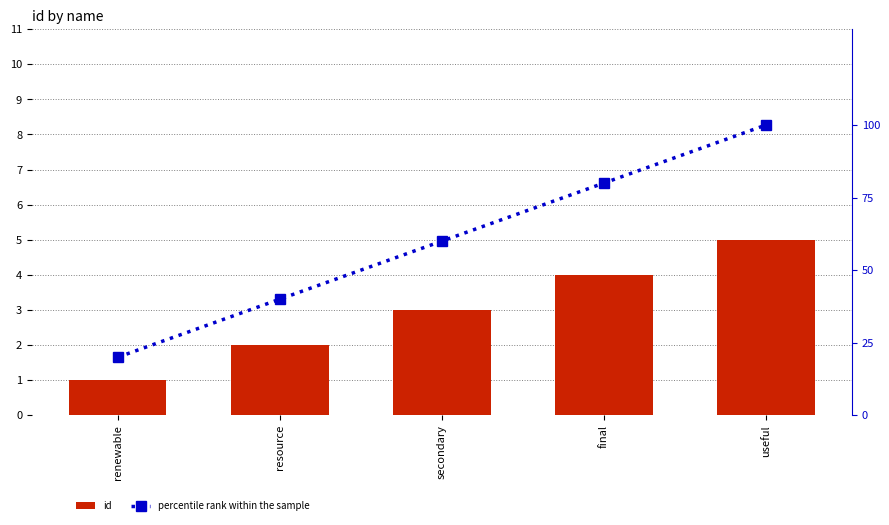

How many groups of bars are there?

5